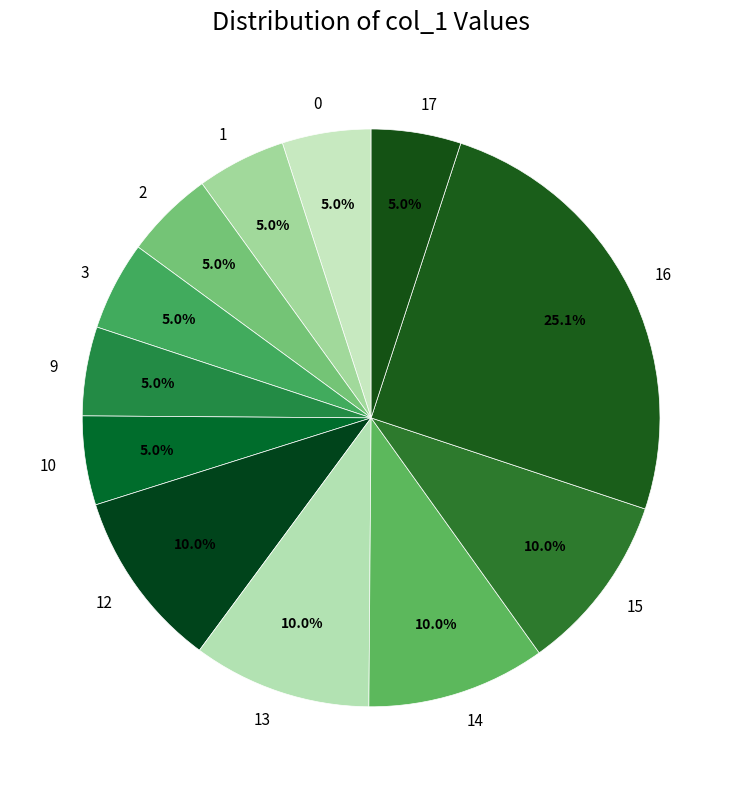

True or false: 15 accounts for 18% of the total.

False